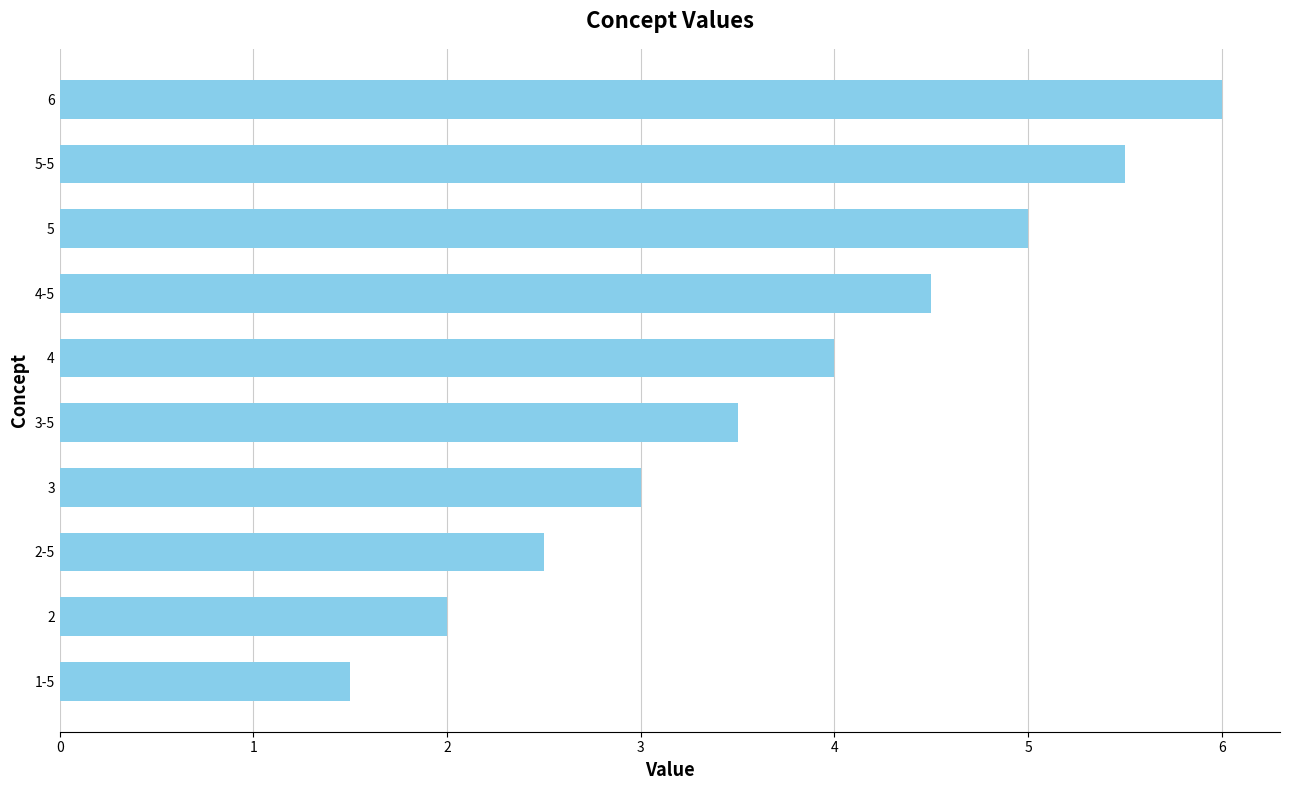

Is it true that the value at 4-5 is 6.0?

False